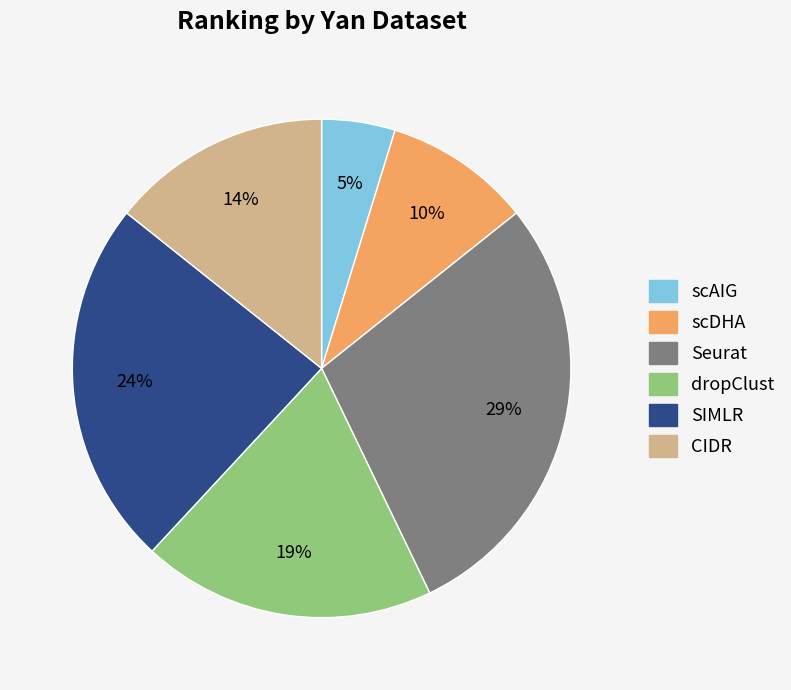

To the nearest percent, what is the difference between the largest and smallest slice percentages?

24%